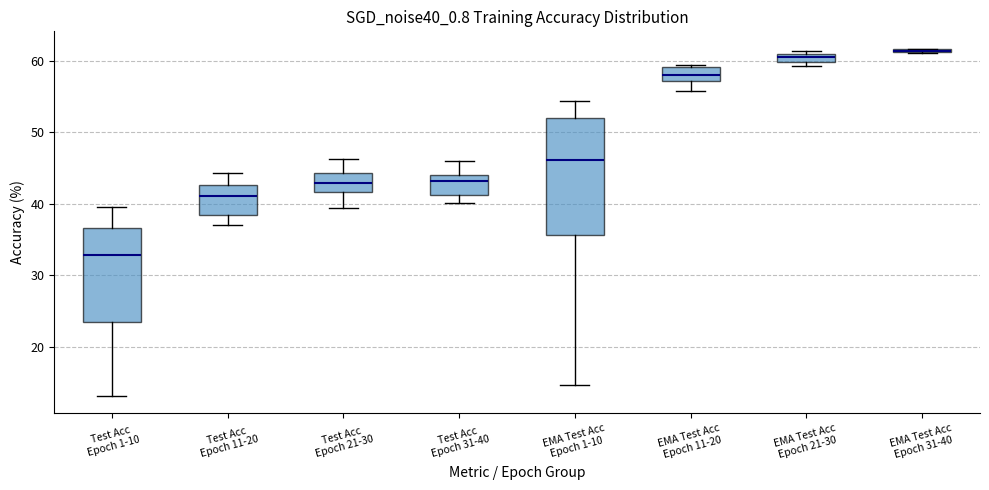

Which box is the tallest, from its lower edge to its upper edge?

EMA Test Acc Epoch 1-10